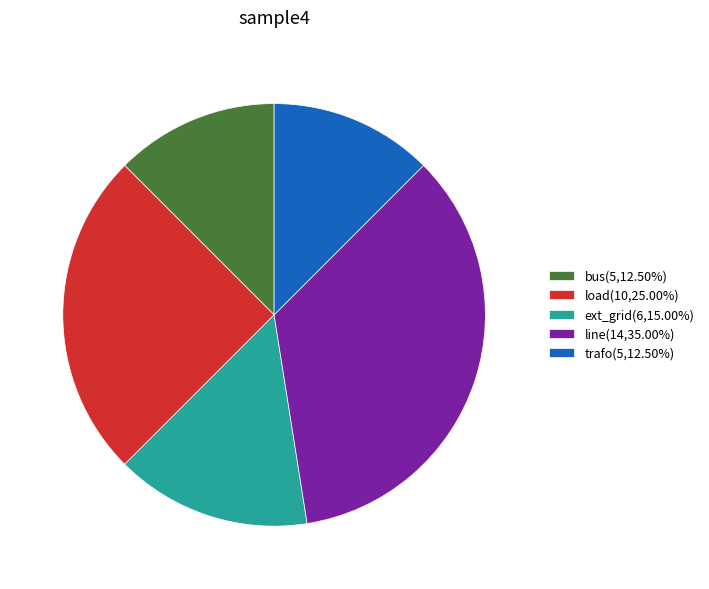

How many slices are in this pie chart?

5